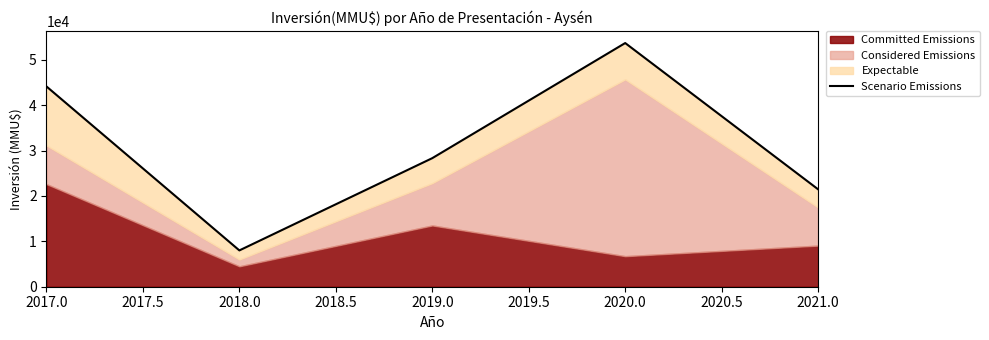

The chart shows a value of 9984 at 2021.0. True or false?

False